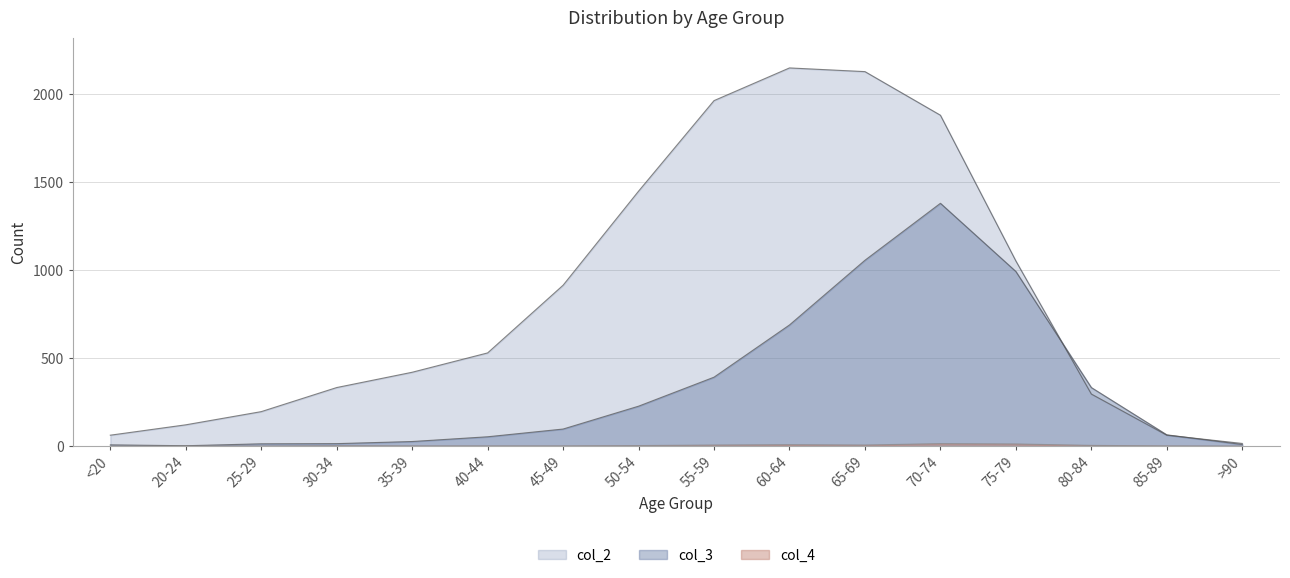

Reading right to left, list all the values displayed in this chart.

col_2: >90=15	85-89=62	80-84=296	75-79=1053	70-74=1882	65-69=2130	60-64=2151	55-59=1965	50-54=1450	45-49=915	40-44=530	35-39=420	30-34=333	25-29=196	20-24=121	<20=62
col_3: >90=9	85-89=64	80-84=333	75-79=993	70-74=1381	65-69=1057	60-64=689	55-59=392	50-54=227	45-49=97	40-44=53	35-39=26	30-34=14	25-29=13	20-24=2	<20=7
col_4: >90=0	85-89=1	80-84=4	75-79=12	70-74=14	65-69=6	60-64=8	55-59=6	50-54=3	45-49=1	40-44=1	35-39=1	30-34=2	25-29=0	20-24=1	<20=0